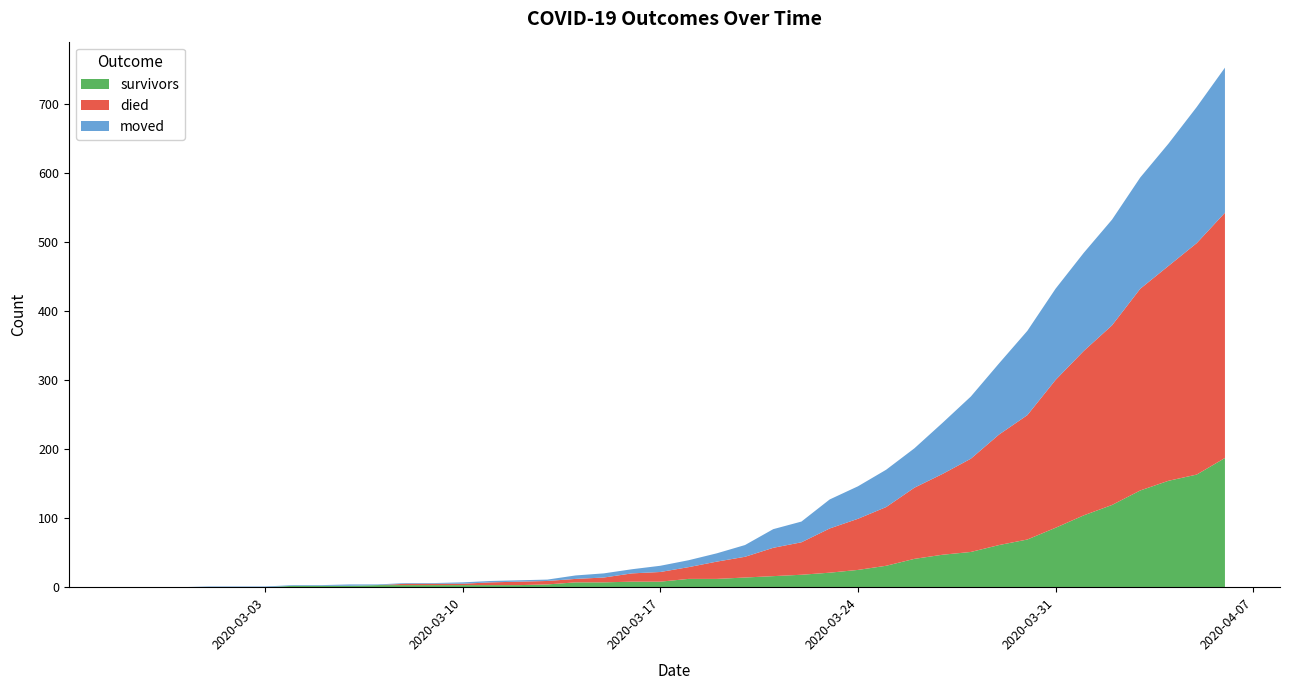

Reading right to left, what are all the values shown in this chart?

survivors: 2020-04-06=187	2020-04-05=163	2020-04-04=154	2020-04-03=140	2020-04-02=119	2020-04-01=104	2020-03-31=86	2020-03-30=69	2020-03-29=61	2020-03-28=51	2020-03-27=47	2020-03-26=41	2020-03-25=31	2020-03-24=25	2020-03-23=21	2020-03-22=18	2020-03-21=16	2020-03-20=14	2020-03-19=12	2020-03-18=12	2020-03-17=8	2020-03-16=8	2020-03-15=7	2020-03-14=7	2020-03-13=4	2020-03-12=3	2020-03-11=3	2020-03-10=3	2020-03-09=3	2020-03-08=3	2020-03-07=3	2020-03-06=2	2020-03-05=2	2020-03-04=2	2020-03-03=0	2020-03-02=0	2020-03-01=0	2020-02-29=0	2020-02-28=0	2020-02-27=0
died: 2020-04-06=355	2020-04-05=335	2020-04-04=311	2020-04-03=292	2020-04-02=260	2020-04-01=238	2020-03-31=214	2020-03-30=180	2020-03-29=160	2020-03-28=135	2020-03-27=117	2020-03-26=103	2020-03-25=85	2020-03-24=74	2020-03-23=64	2020-03-22=47	2020-03-21=41	2020-03-20=30	2020-03-19=25	2020-03-18=17	2020-03-17=14	2020-03-16=12	2020-03-15=7	2020-03-14=5	2020-03-13=5	2020-03-12=5	2020-03-11=4	2020-03-10=2	2020-03-09=2	2020-03-08=2	2020-03-07=0	2020-03-06=0	2020-03-05=0	2020-03-04=0	2020-03-03=0	2020-03-02=0	2020-03-01=0	2020-02-29=0	2020-02-28=0	2020-02-27=0
moved: 2020-04-06=210	2020-04-05=197	2020-04-04=177	2020-04-03=161	2020-04-02=153	2020-04-01=142	2020-03-31=132	2020-03-30=122	2020-03-29=103	2020-03-28=90	2020-03-27=74	2020-03-26=57	2020-03-25=54	2020-03-24=47	2020-03-23=42	2020-03-22=30	2020-03-21=27	2020-03-20=17	2020-03-19=12	2020-03-18=10	2020-03-17=9	2020-03-16=6	2020-03-15=6	2020-03-14=5	2020-03-13=2	2020-03-12=2	2020-03-11=2	2020-03-10=2	2020-03-09=1	2020-03-08=1	2020-03-07=1	2020-03-06=2	2020-03-05=1	2020-03-04=1	2020-03-03=1	2020-03-02=1	2020-03-01=1	2020-02-29=0	2020-02-28=0	2020-02-27=0